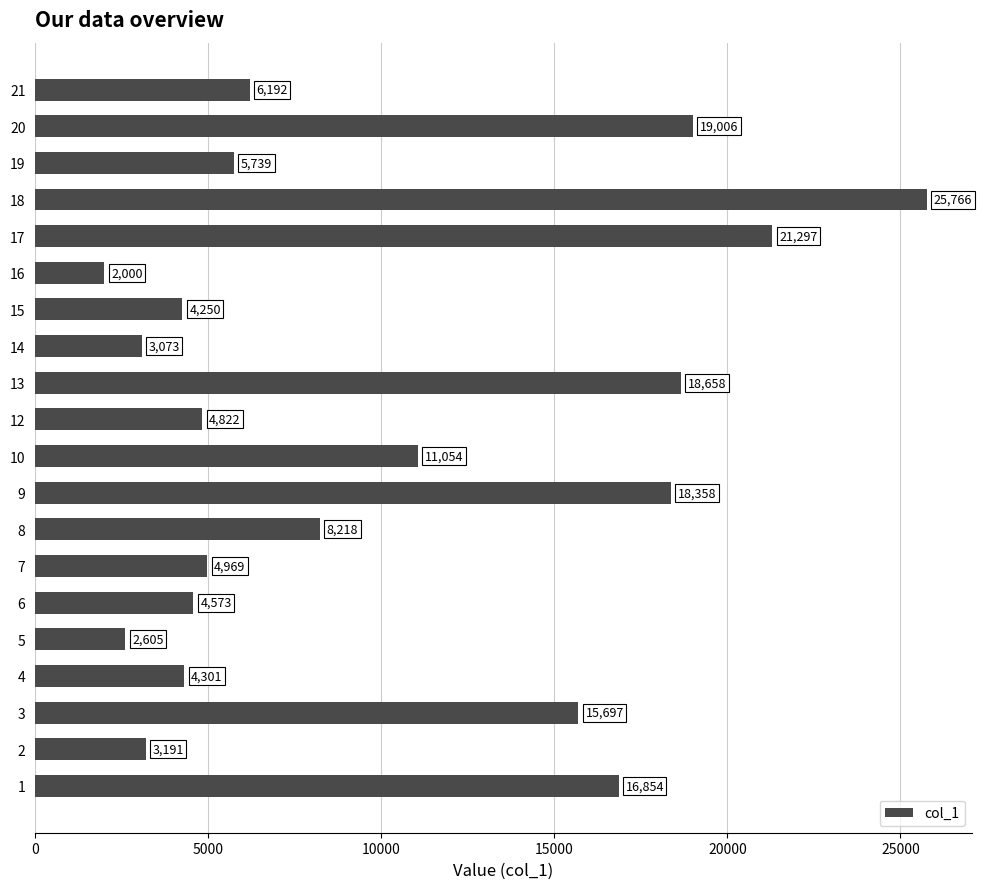

What is the maximum value shown in the chart?

25766.0